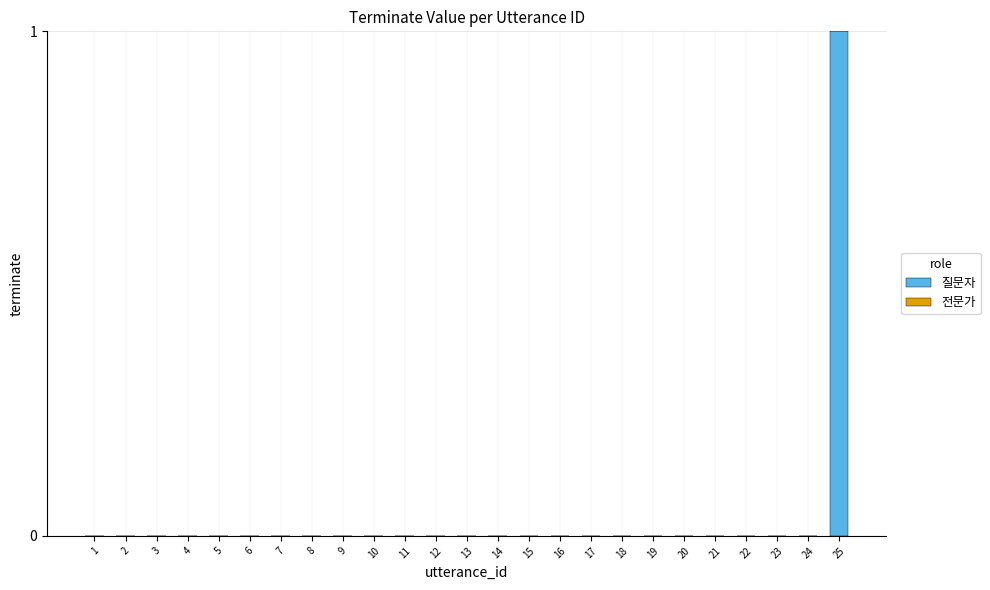

True or false: the data shows 1 at 17.

False